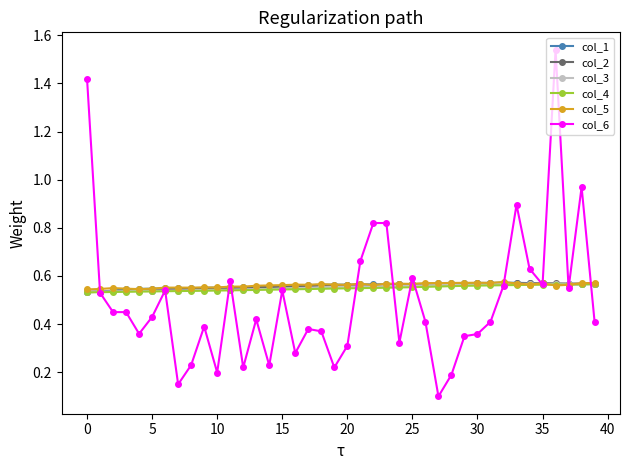

How many data points does each series have?

40